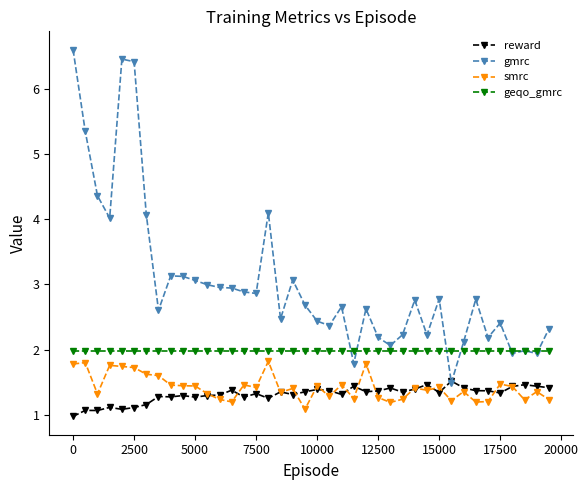

Which series has the largest total across all categories?

gmrc